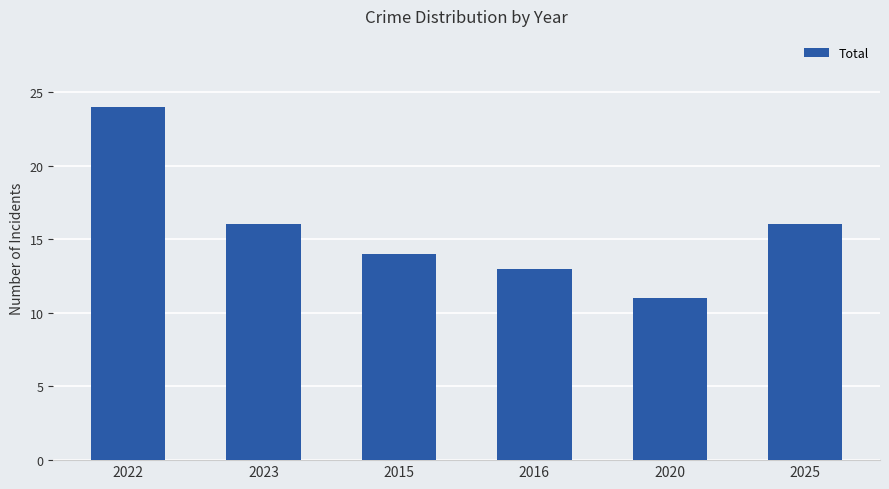

Approximately how many times larger is the value at 2022 compared to 2020?

2.2